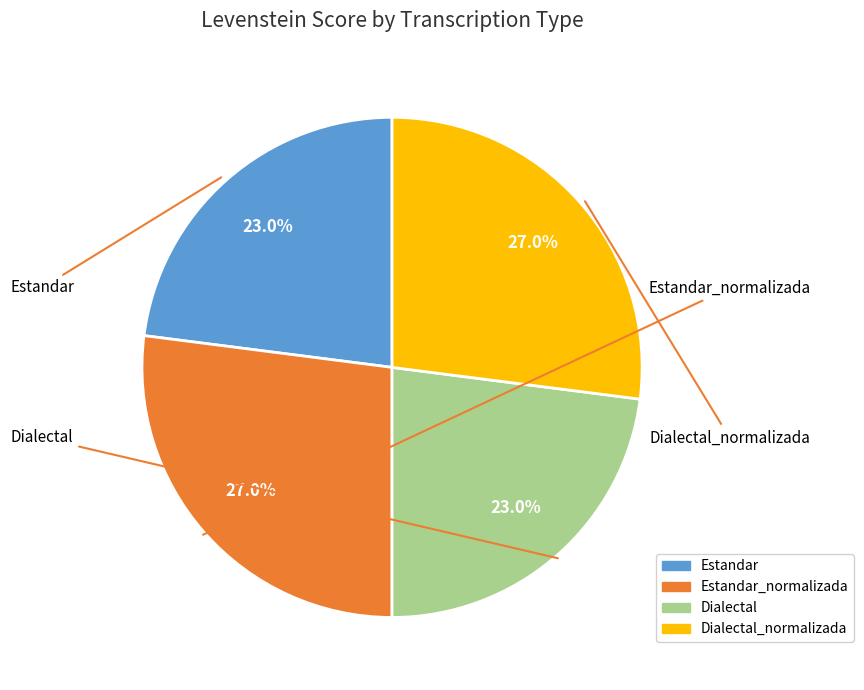

Does Estandar account for over 50% of the chart?

No